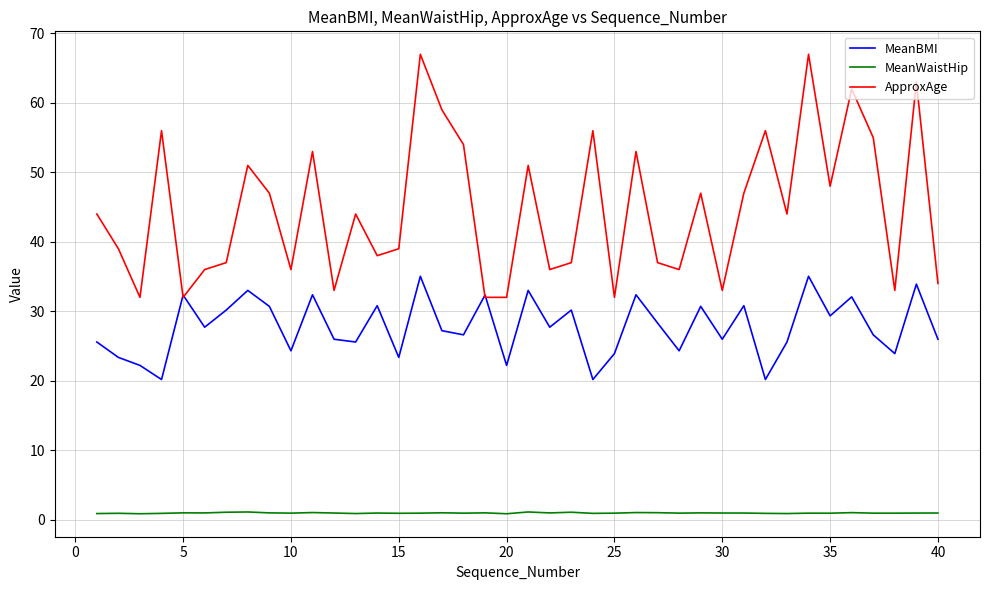

True or false: ApproxAge and MeanWaistHip cross at least once.

False